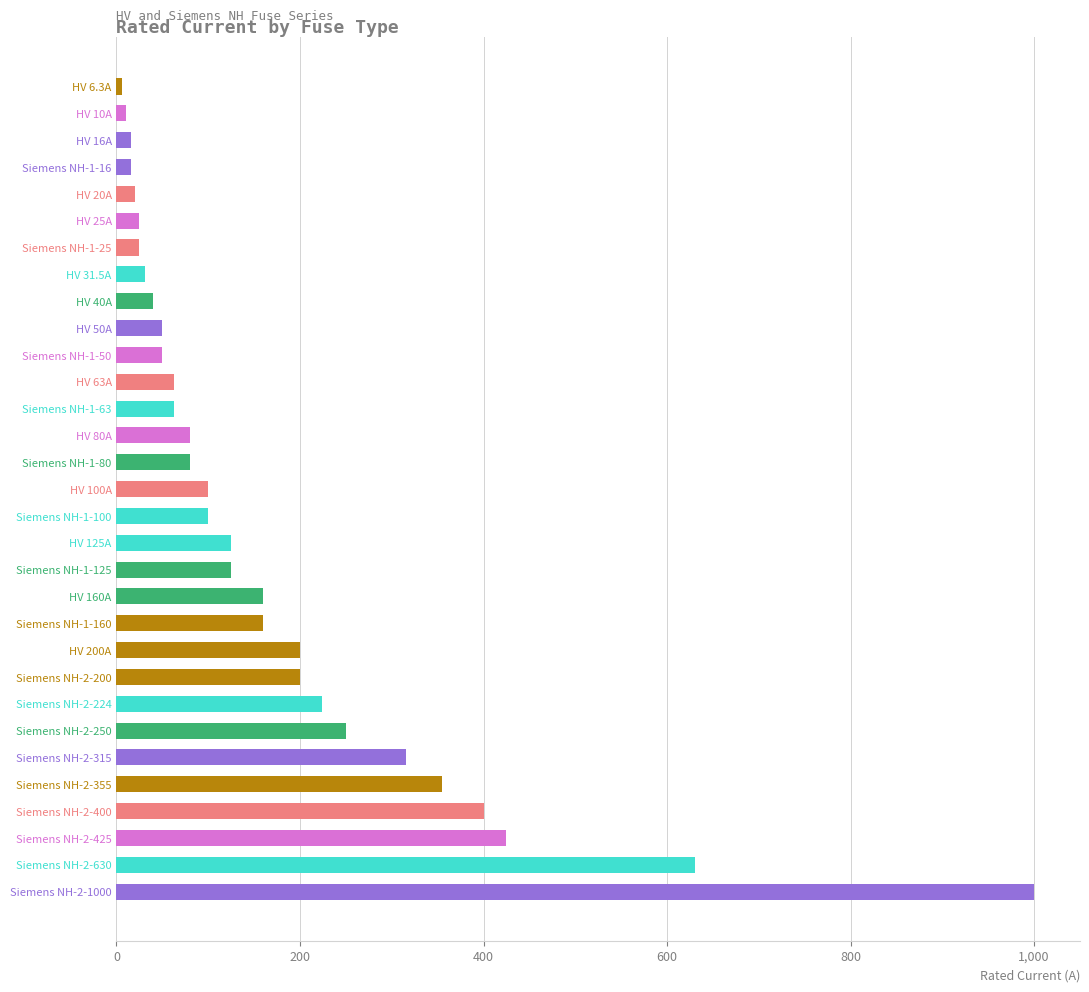

The value at Siemens NH-2-1000 is 1384.5. True or false?

False